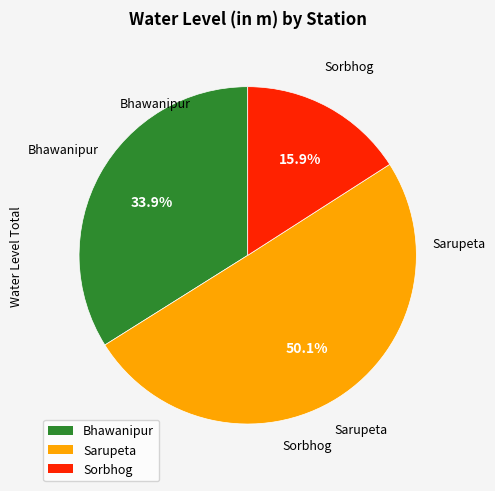

To the nearest percent, what portion does Sorbhog represent?

16%